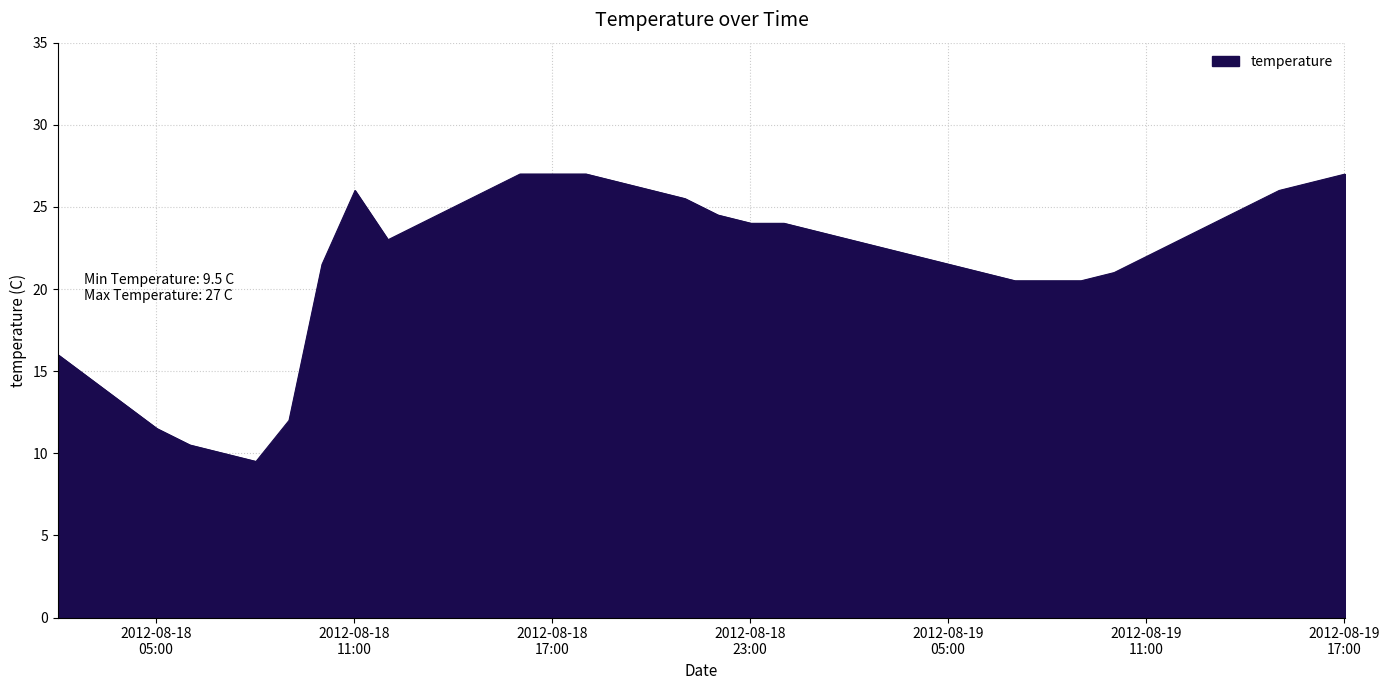

What is the minimum value shown in the chart?

9.5